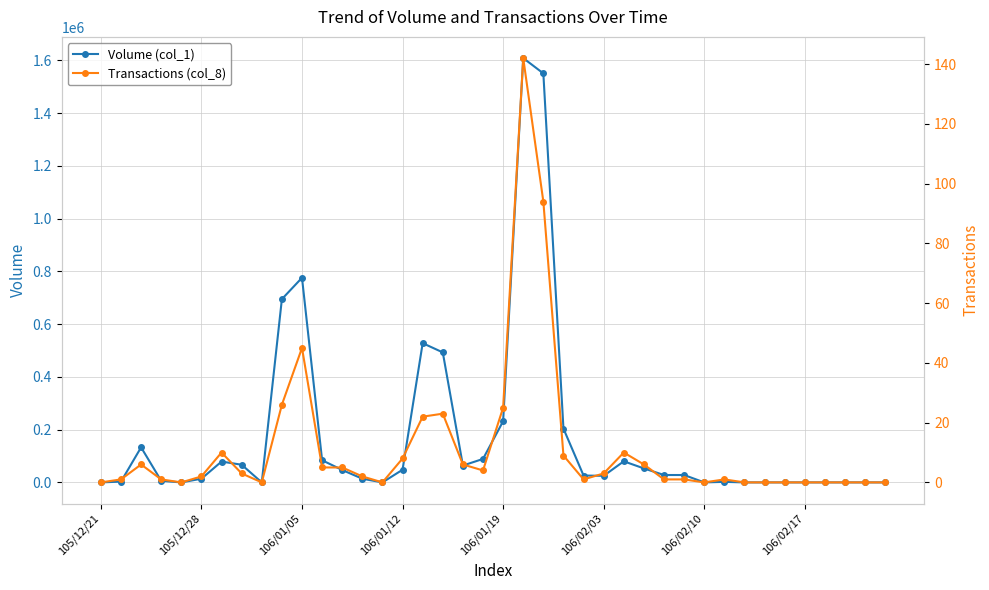

Which series has the largest total across all categories?

Volume (col_1)